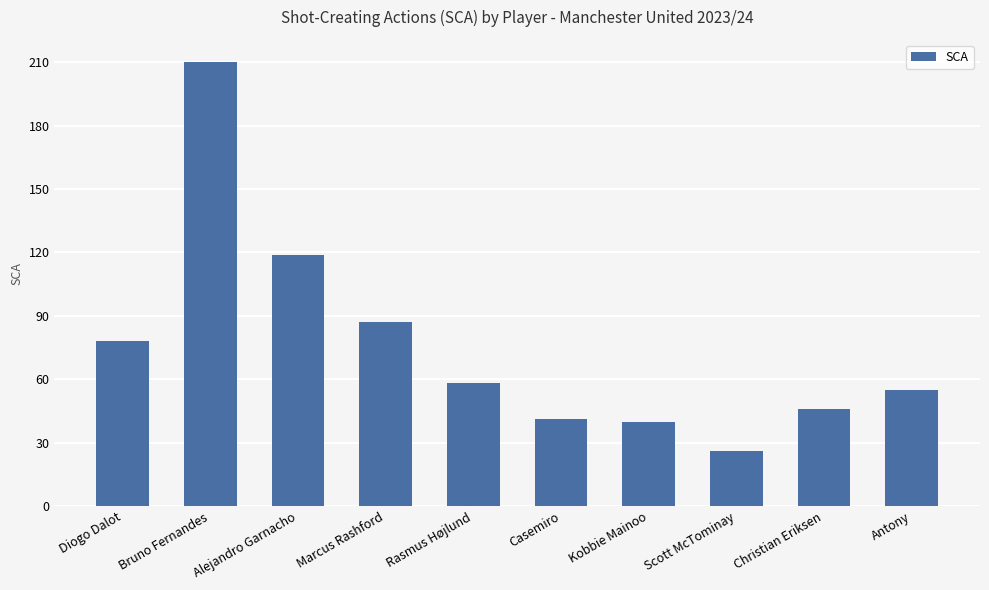

Which label corresponds to the smallest value in the chart?

Scott McTominay